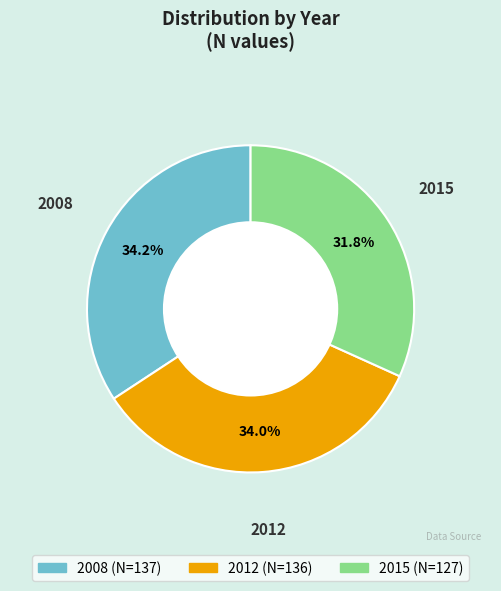

How many segments does this pie chart have?

3